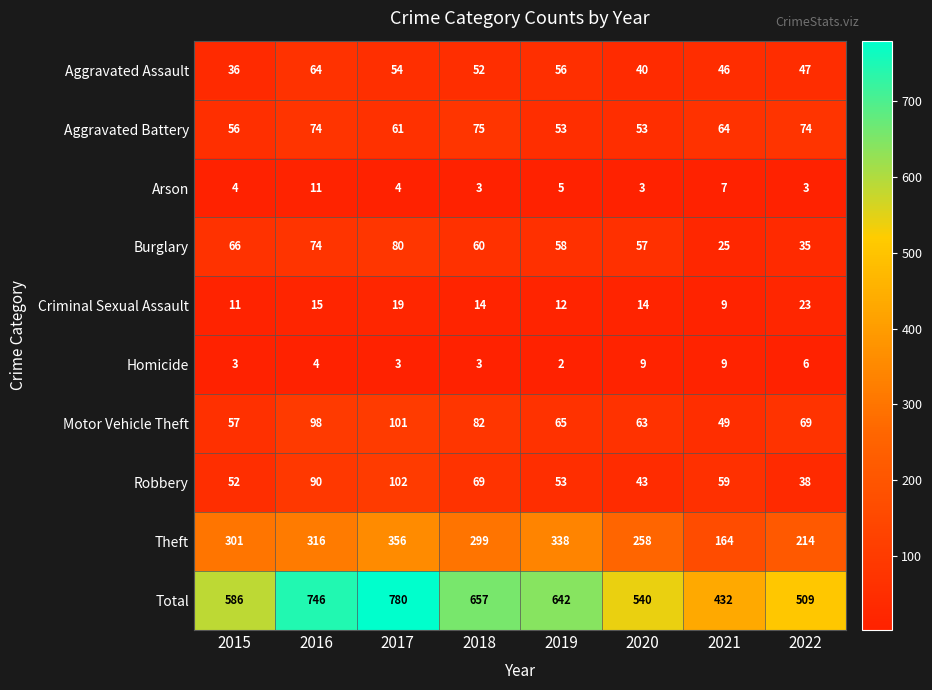

Where is Theft nearest to the value 260?

2020